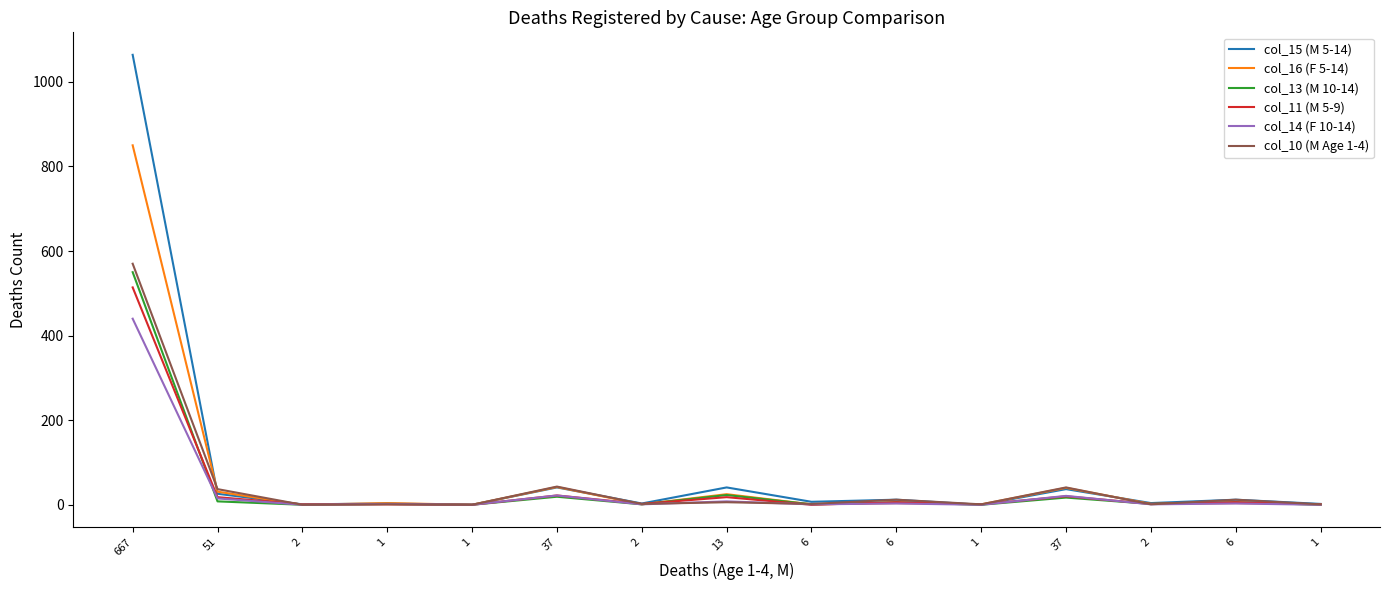

What are all the series names shown in the legend?

col_15 (M 5-14), col_16 (F 5-14), col_13 (M 10-14), col_11 (M 5-9), col_14 (F 10-14), col_10 (M Age 1-4)